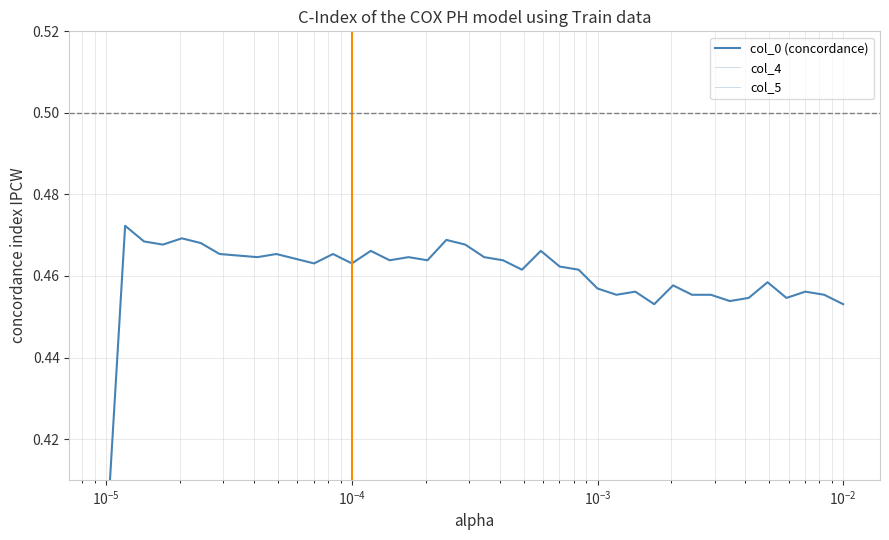

How many col_0 (concordance) values are between 0 and 1?

40